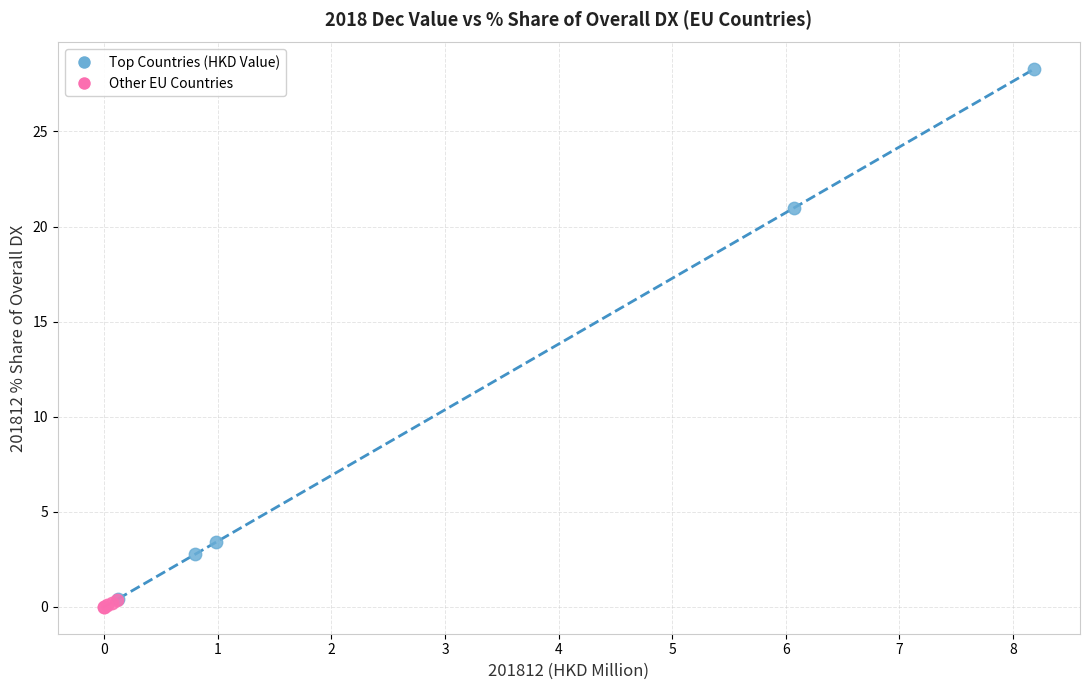

Which series reaches the maximum Y coordinate?

Top Countries (HKD Value)